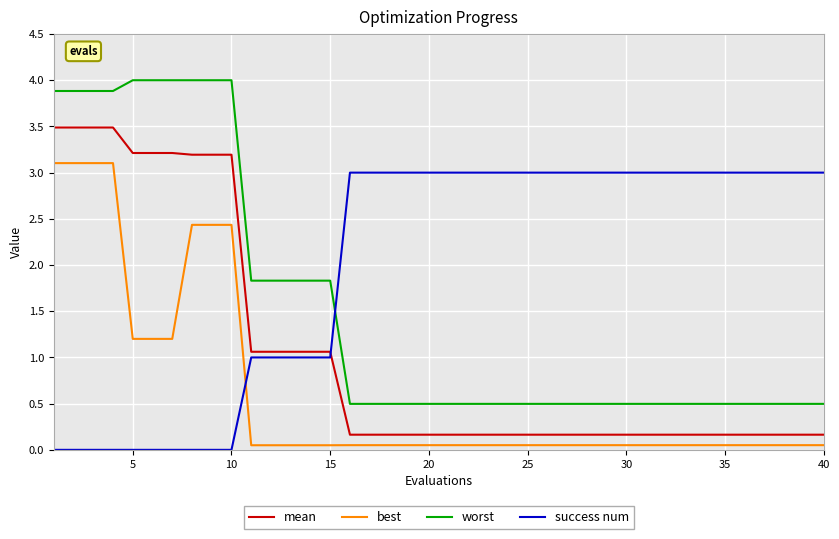

List the series in order of their overall mean, lowest first.

best, mean, worst, success num